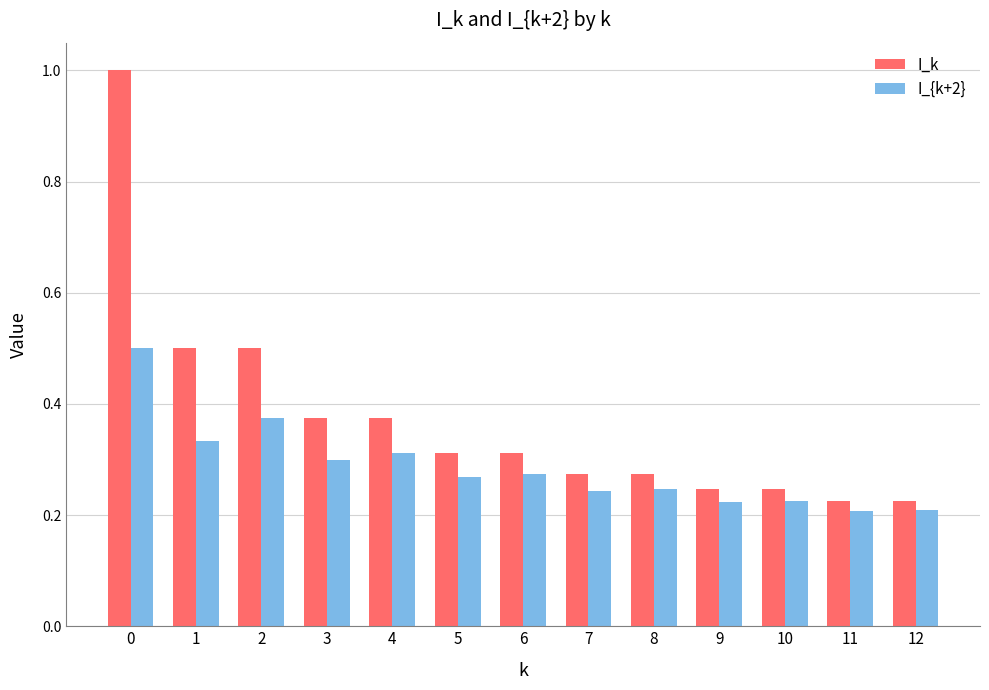

How many bars are there in total?

26